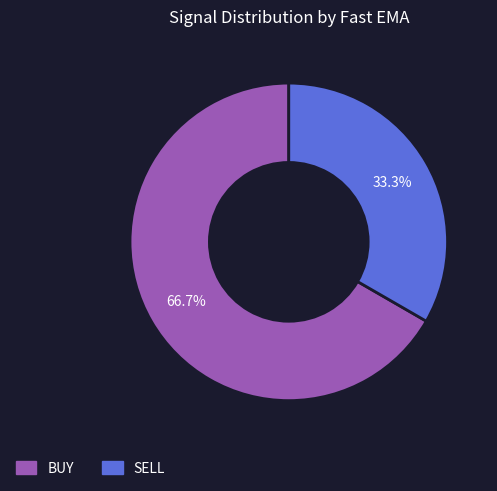

What percentage is the SELL slice, to the nearest percent?

33%